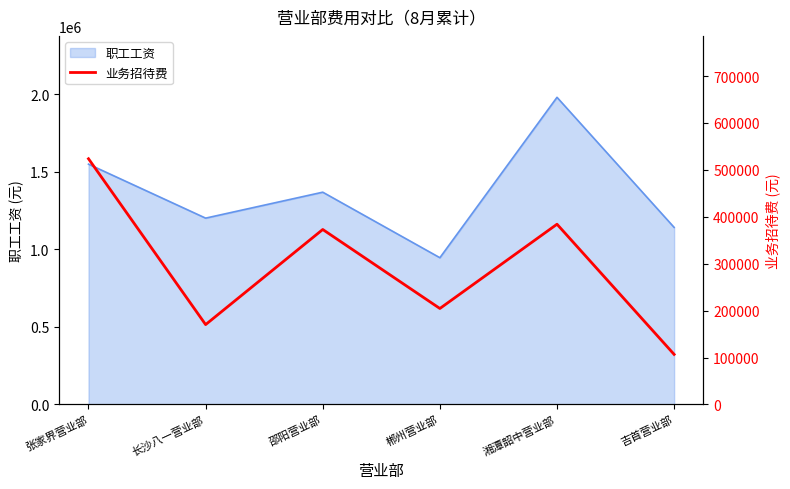

Reading right to left, list all the values displayed in this chart.

106718.0	384167.9	204563.6	372920.1	170228.3	523701.5